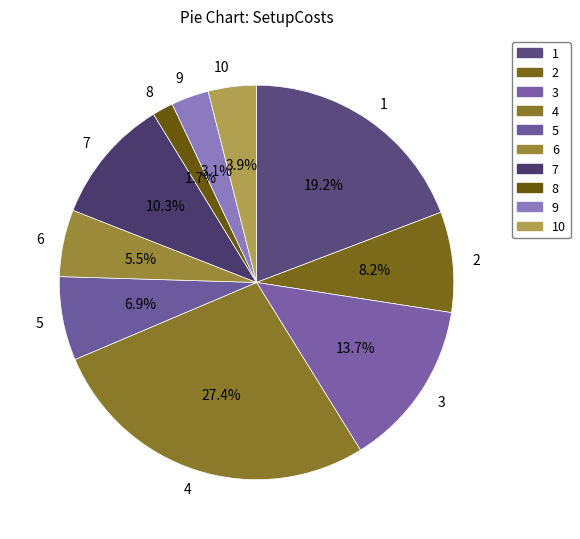

Which has a higher value, 7 or 6?

7